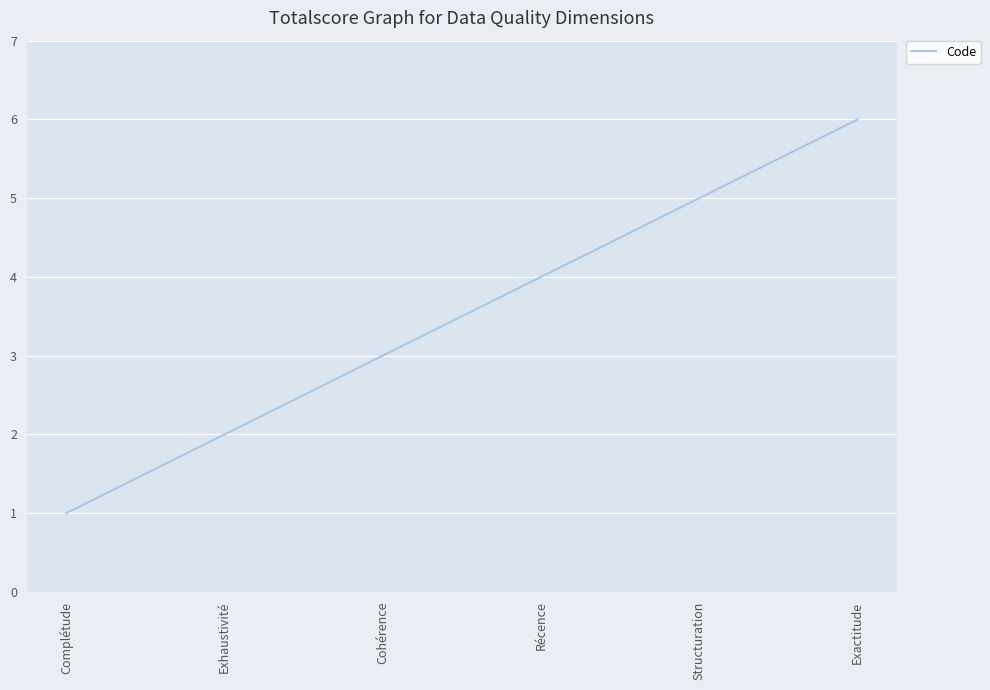

What is the change in value from Structuration to Exactitude?

+1